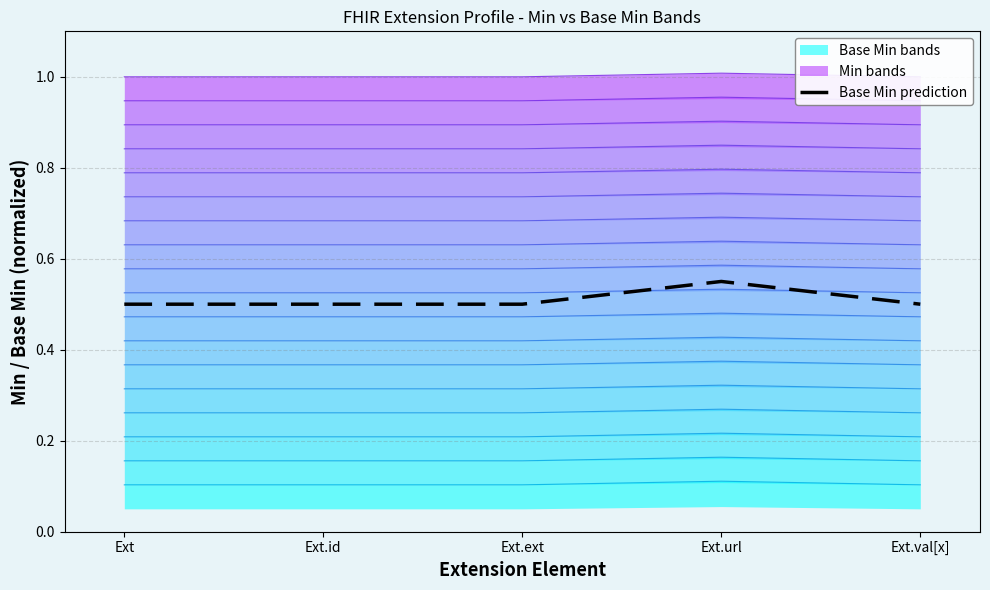

What is the value of the 3rd point from the left?

0.5